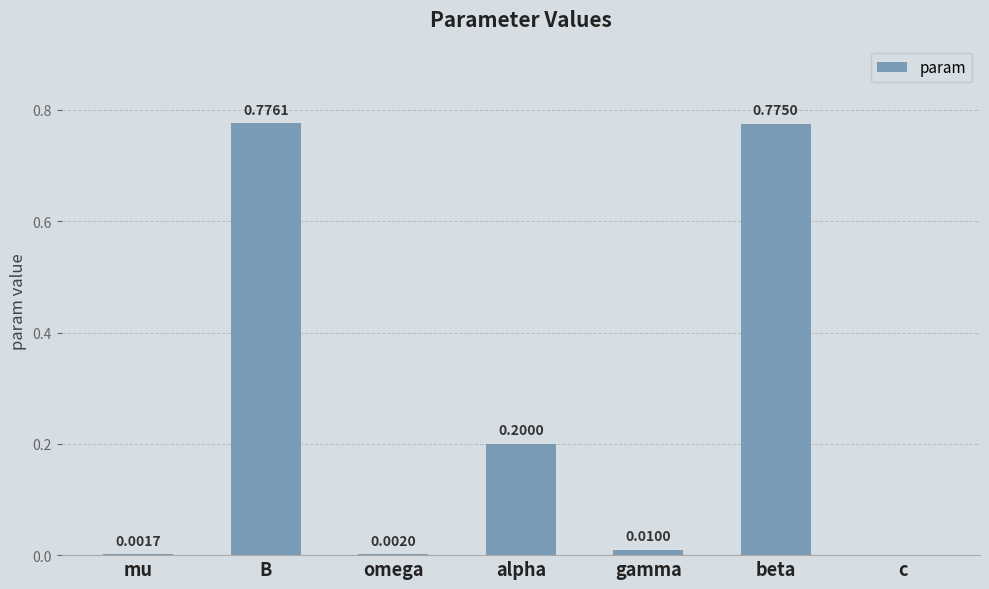

Which category has the highest value across all series?

B